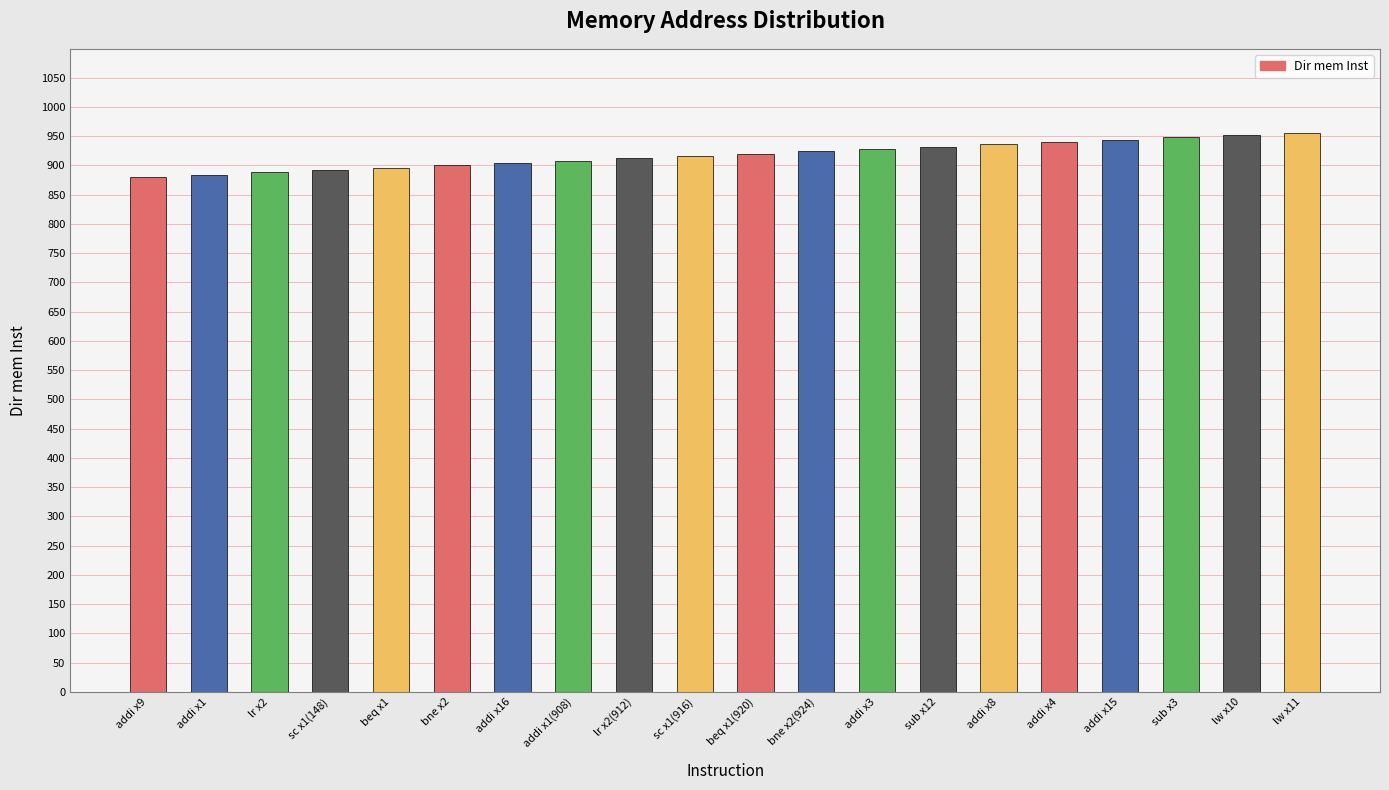

What is the ratio of the value at bne x2(924) to the value at beq x1?

1.0